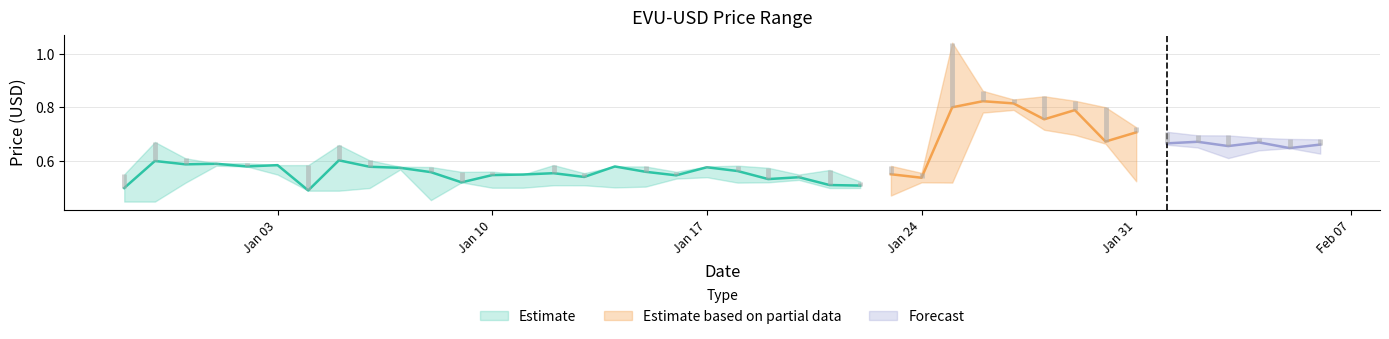

Where is the first local maximum for low?

3